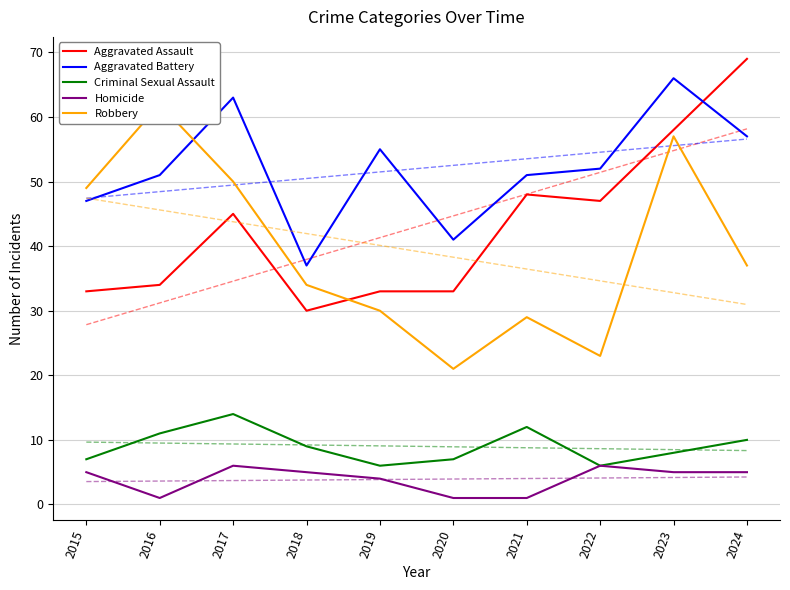

What is the value of the Homicide point at the 9th from the left?

5